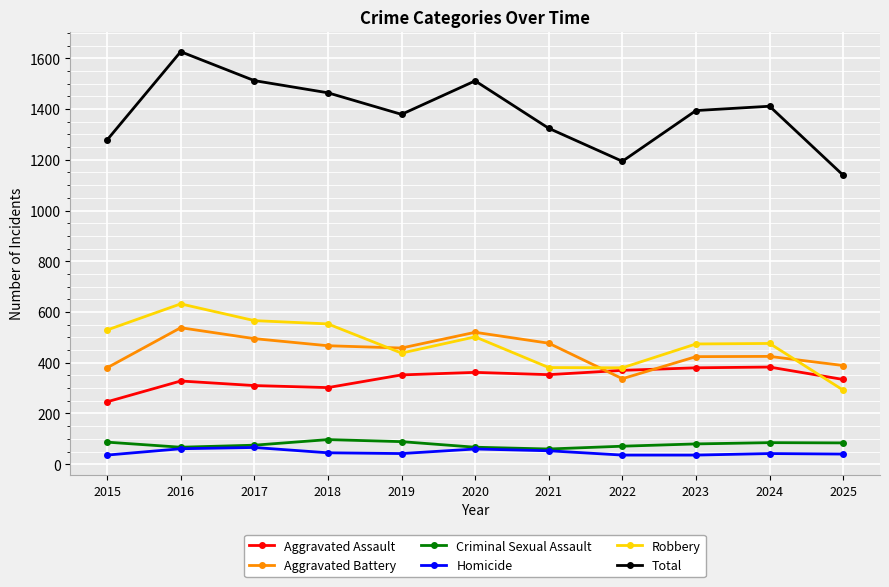

At which category is the sum across all series the highest?

2016